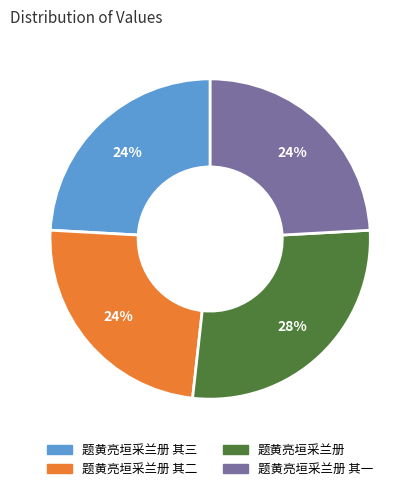

Does any single category account for the majority?

No